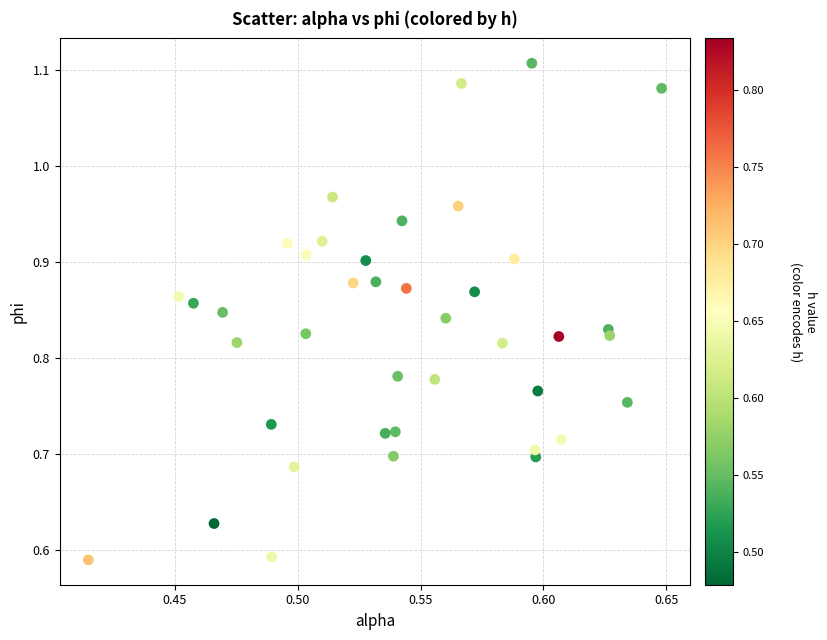

What is the range of Y values (max minus min)?

0.5